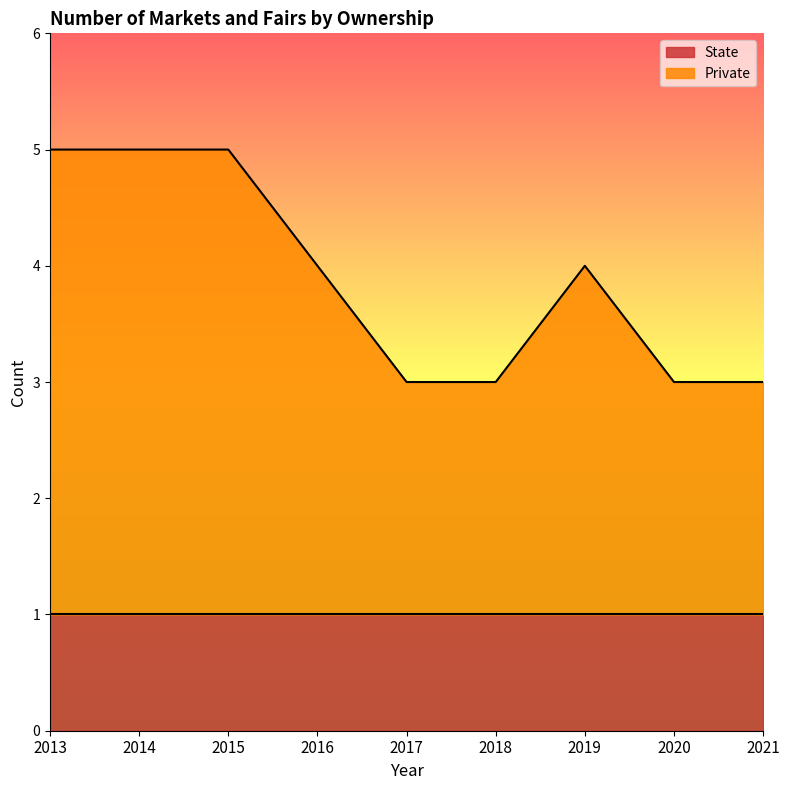

Rank the categories by value from lowest to highest.

2017, 2018, 2020, 2021, 2016, 2019, 2013, 2014, 2015